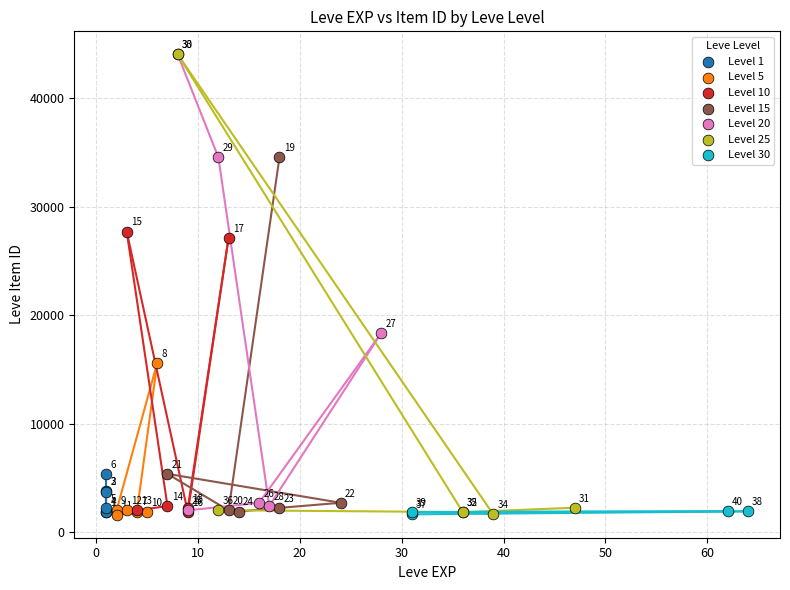

Which series reaches the minimum Y coordinate?

Level 5